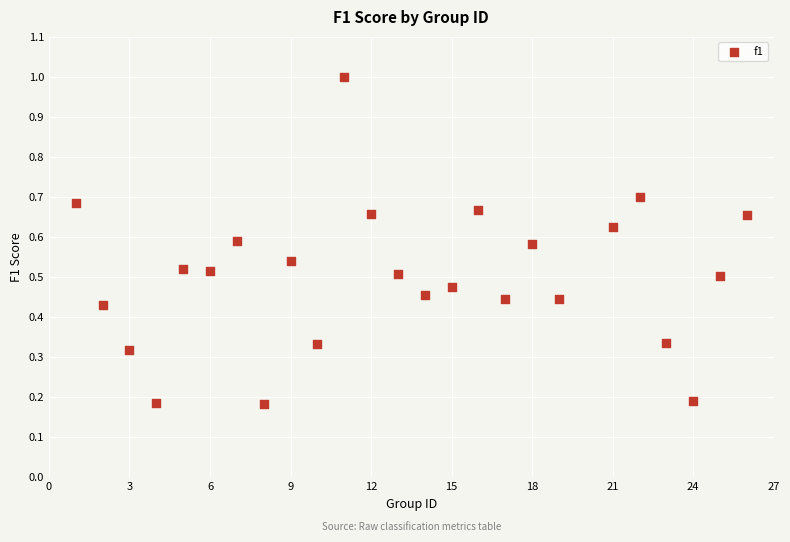

What is the range of Y values (max minus min)?

0.8